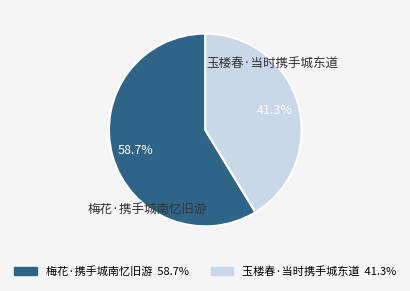

Does any single category account for the majority?

Yes